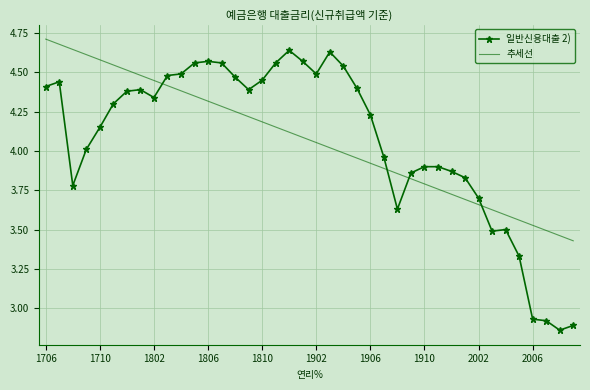

What is the difference between the maximum and minimum values in the 추세선 series?

1.3